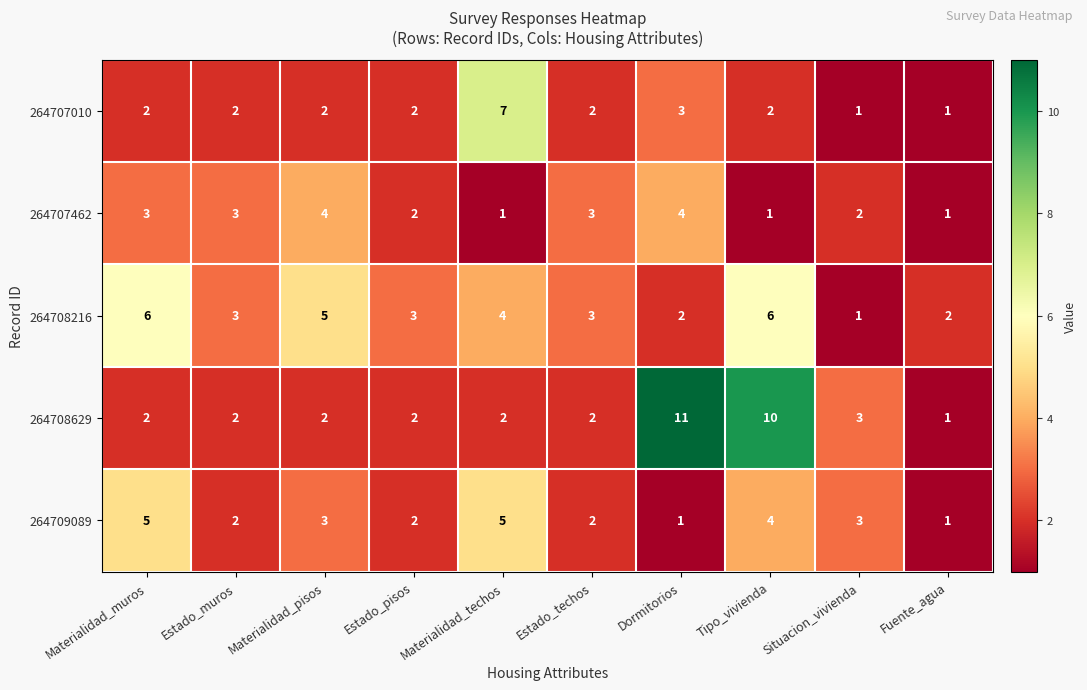

The 264708216 series shows 3 at Estado_muros. True or false?

True